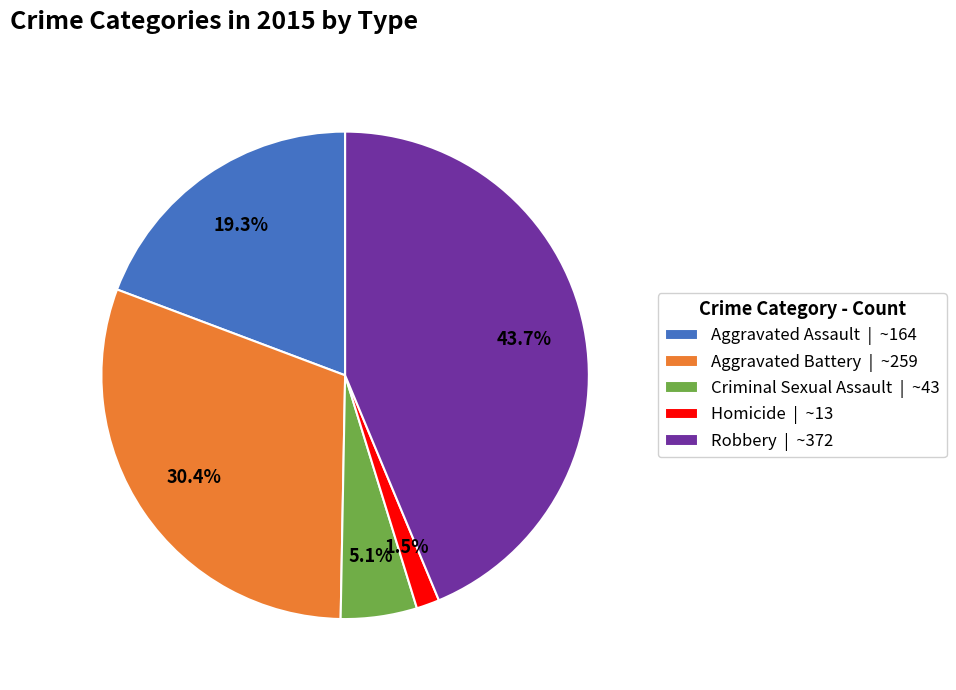

Rank the categories by value from lowest to highest.

Homicide, Criminal Sexual Assault, Aggravated Assault, Aggravated Battery, Robbery